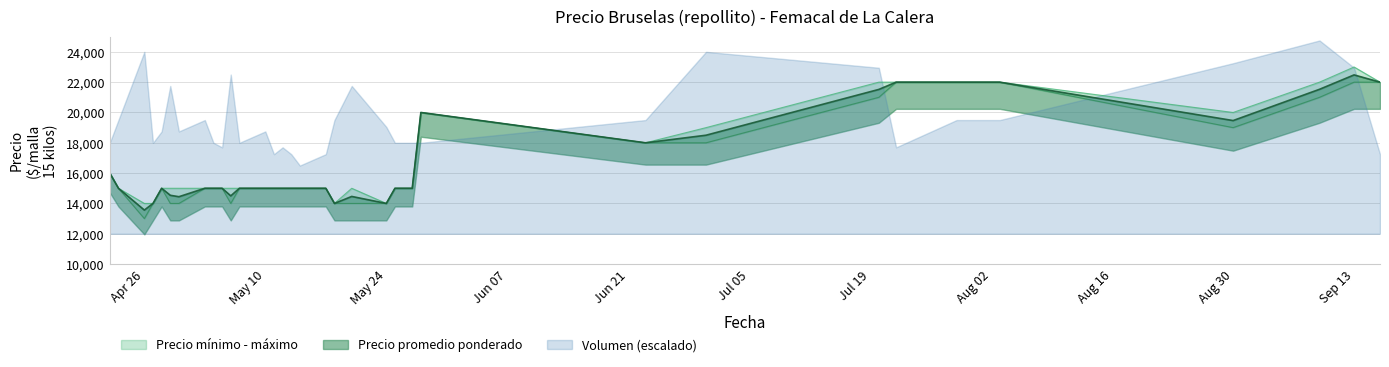

How many values in the Precio máximo series exceed 15000?

12